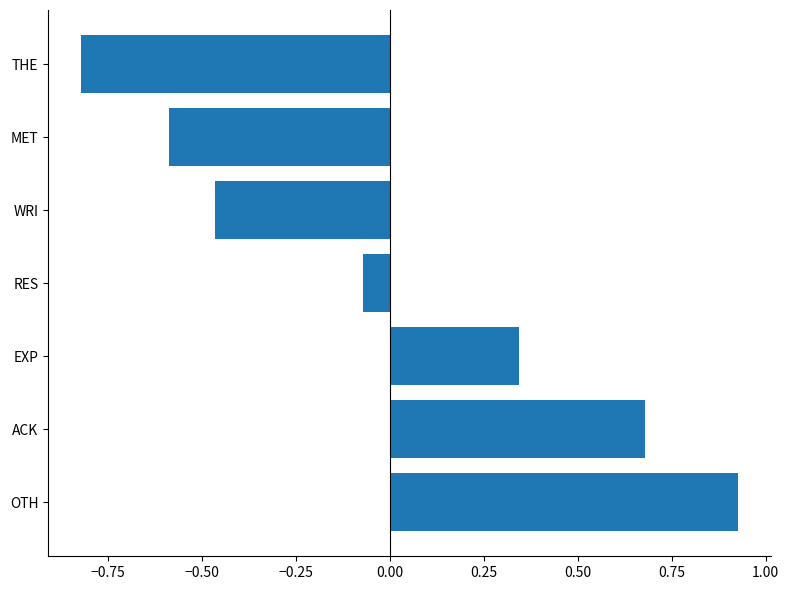

The value at ACK is 0.2. True or false?

False